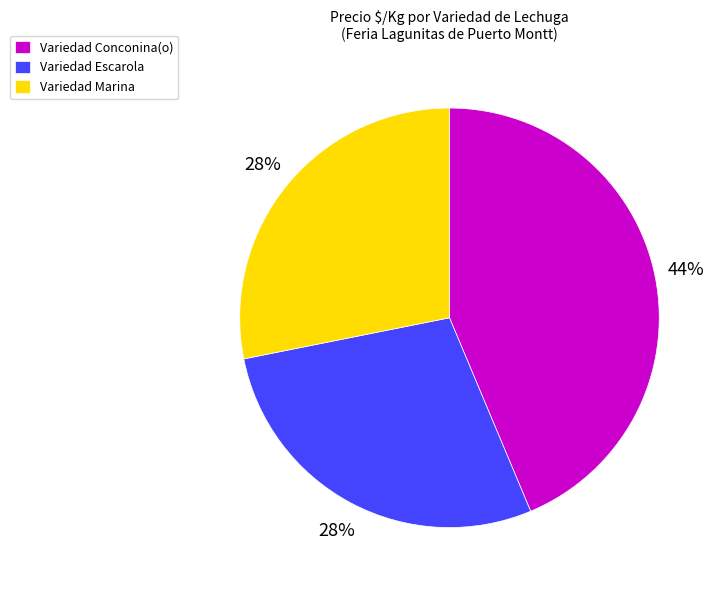

The Variedad Escarola slice represents 37% of the pie. True or false?

False